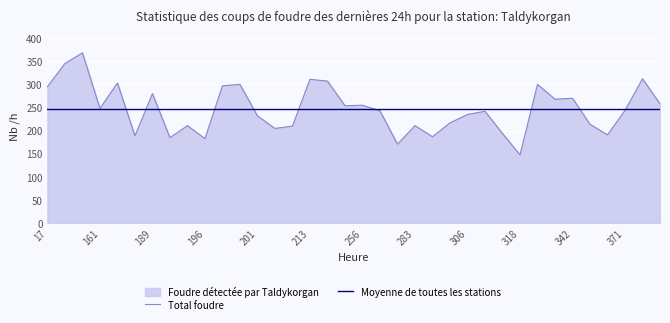

What is the minimum value shown in the chart?

148